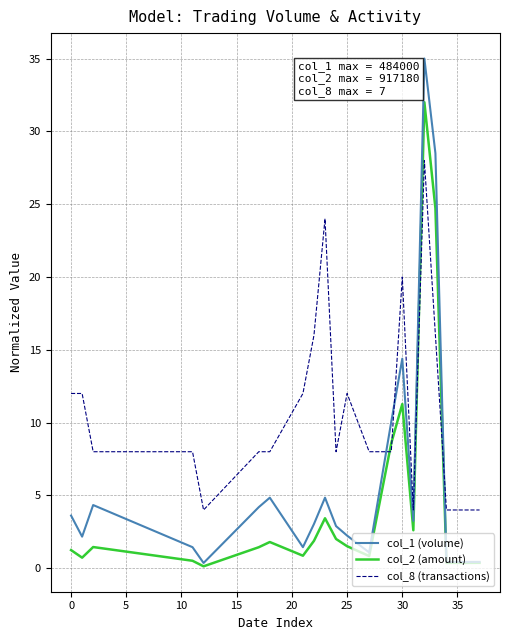

What is the maximum value for col_8 (transactions)?

28.0